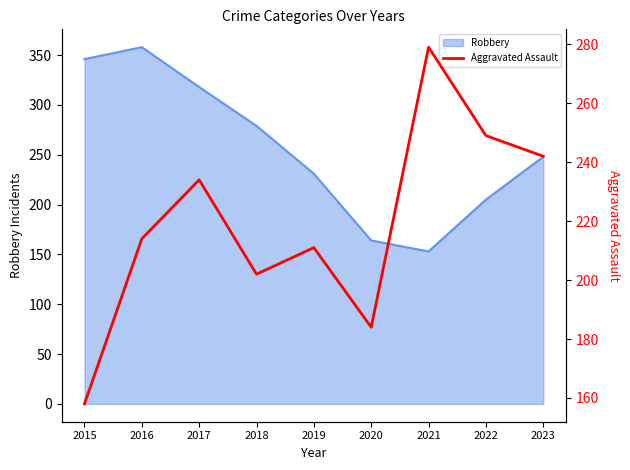

What is the maximum value for Robbery?

358